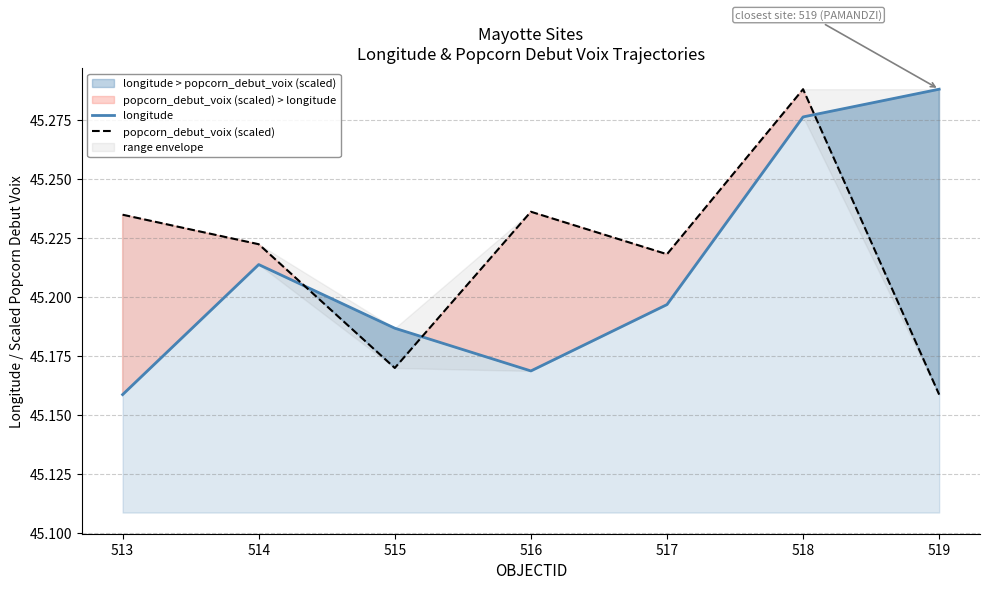

Reading left to right, what are all the values shown in this chart?

longitude: 45.2	45.2	45.2	45.2	45.2	45.3	45.3
popcorn_debut_voix (scaled): 45.2	45.2	45.2	45.2	45.2	45.3	45.2